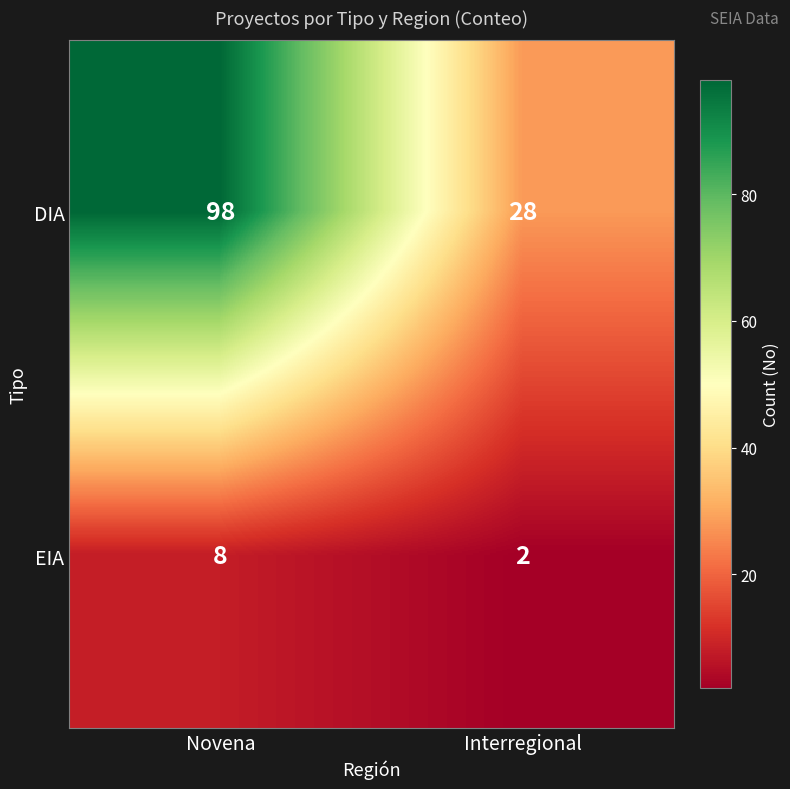

What is the average value of the EIA series?

5